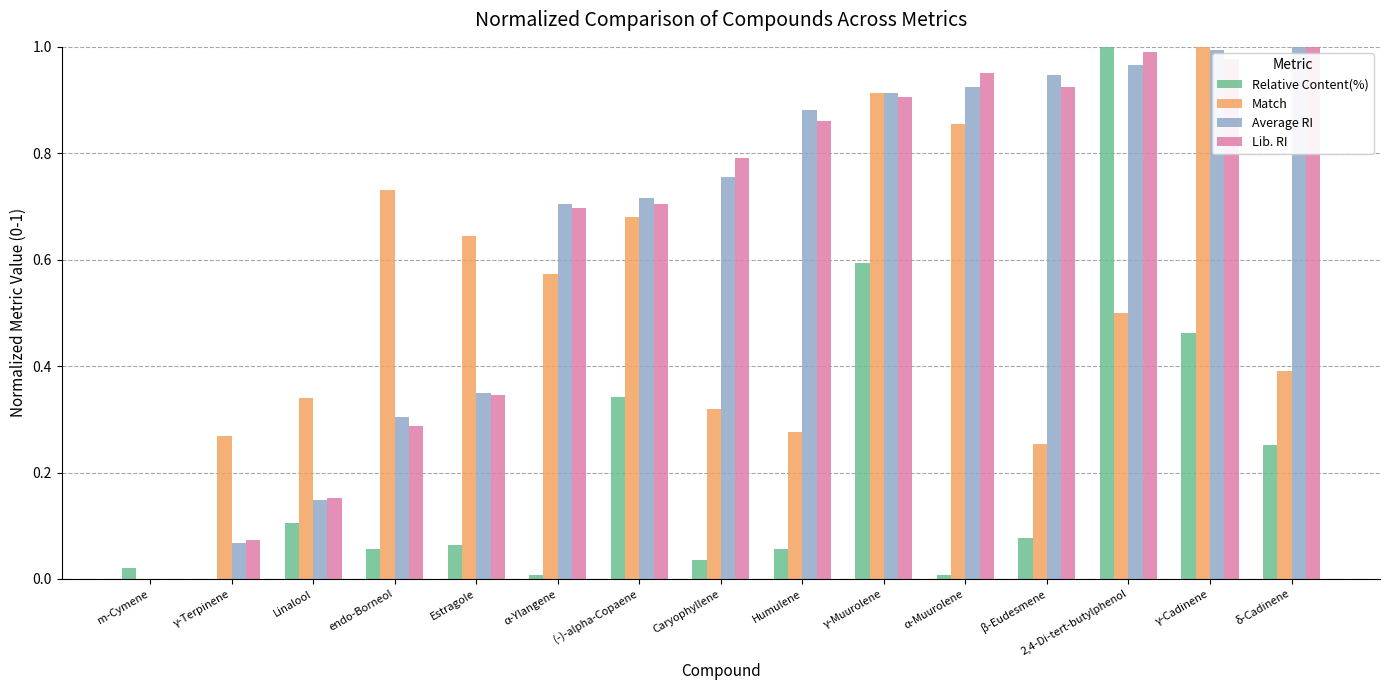

Which series changed the most between Estragole and α-Ylangene?

Average RI